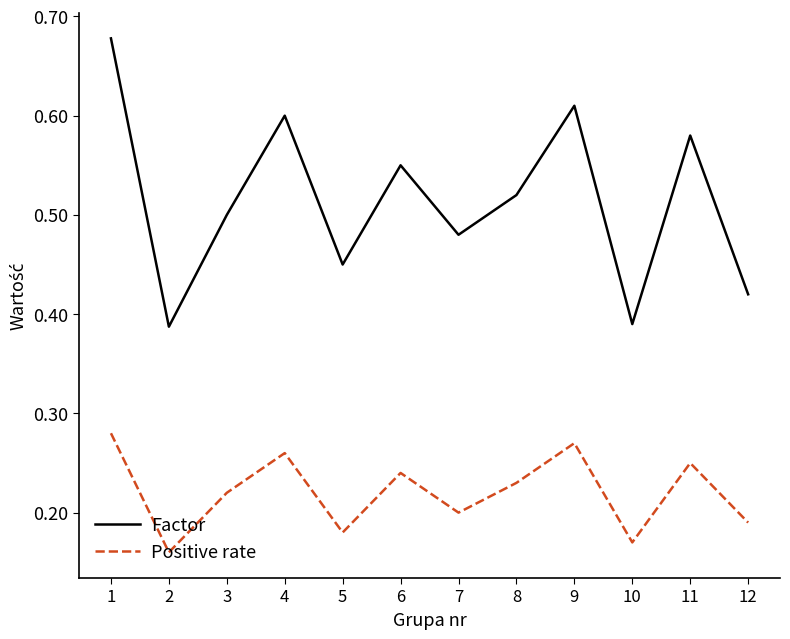

True or false: Positive rate has a value of 0.1 at 2.

False